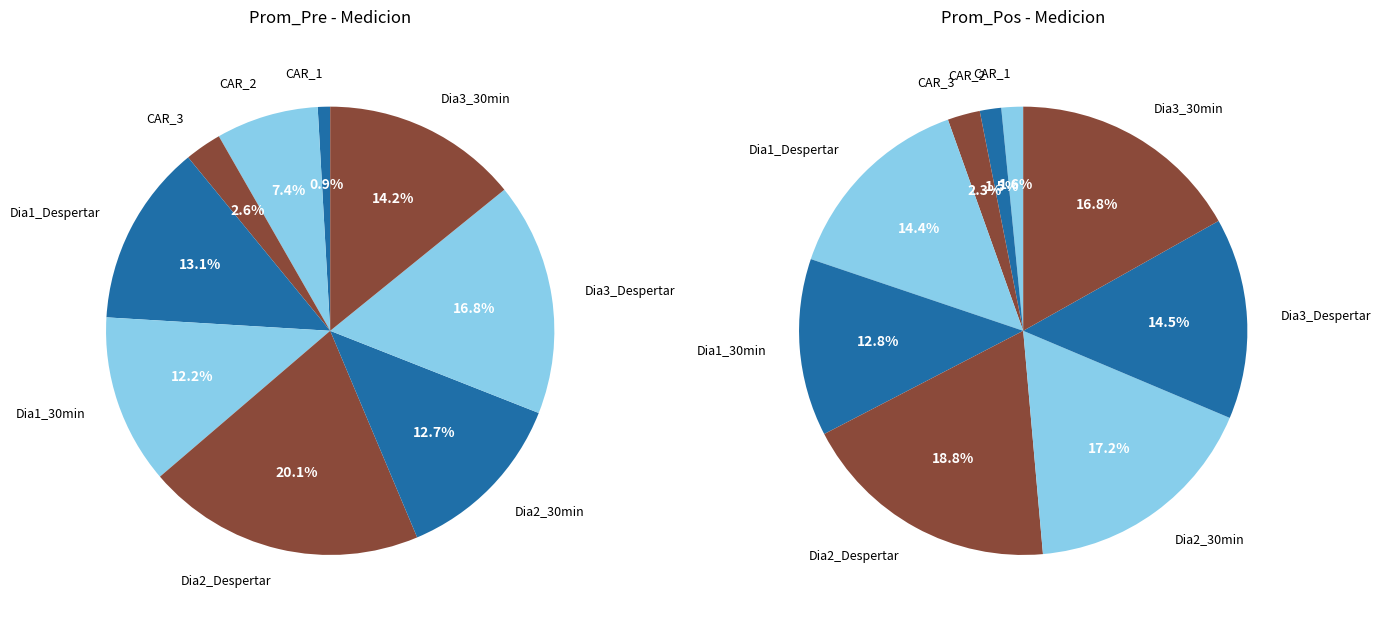

True or false: values_pos accounts for 2% of the total.

False